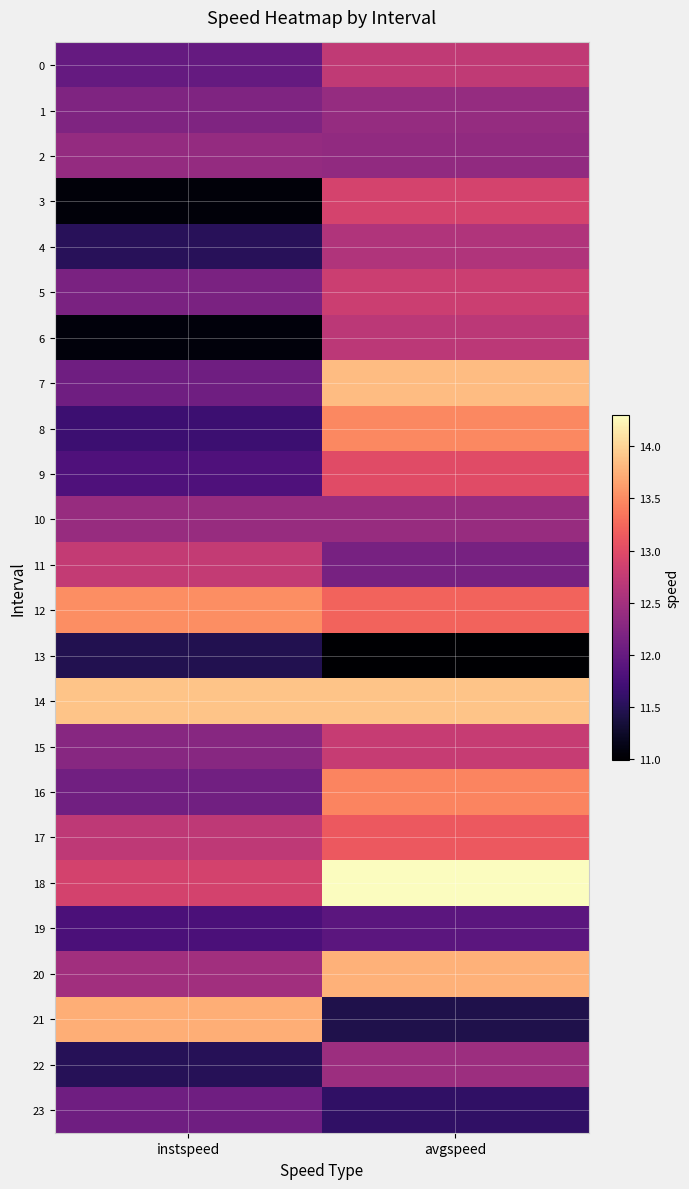

Rank the series at instspeed from highest to lowest value.

14, 21, 12, 18, 11, 17, 20, 10, 2, 15, 1, 5, 16, 23, 7, 0, 9, 19, 8, 4, 22, 13, 6, 3